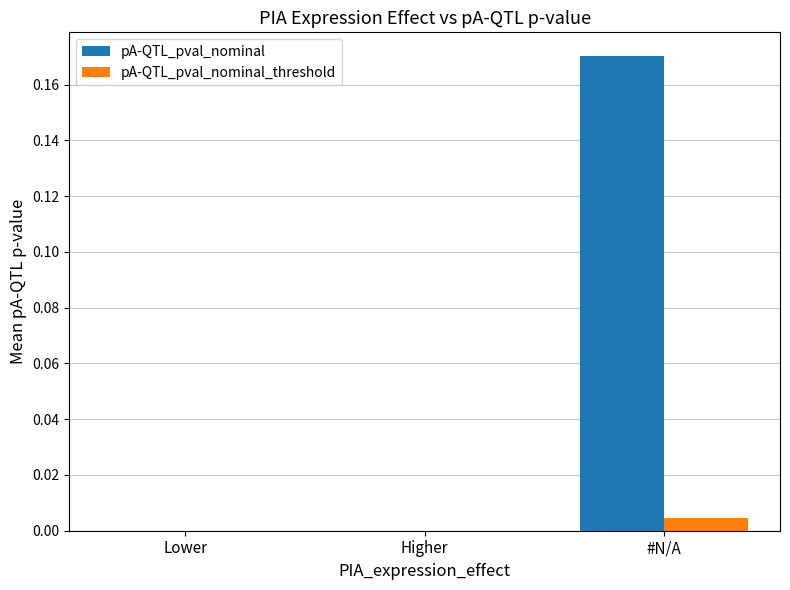

What are all the series names shown in the legend?

pA-QTL_pval_nominal, pA-QTL_pval_nominal_threshold